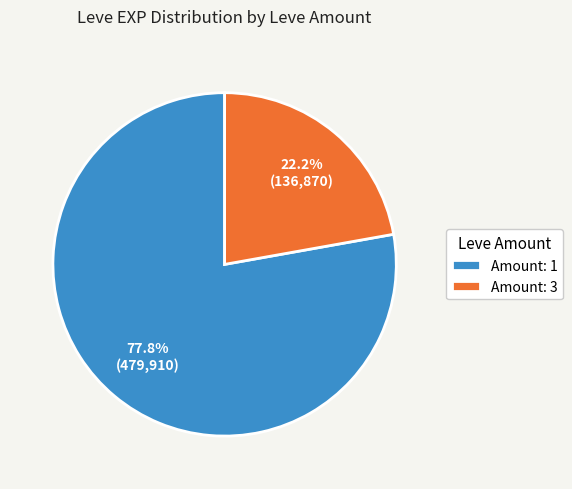

Is Amount: 1 the majority of the pie?

Yes